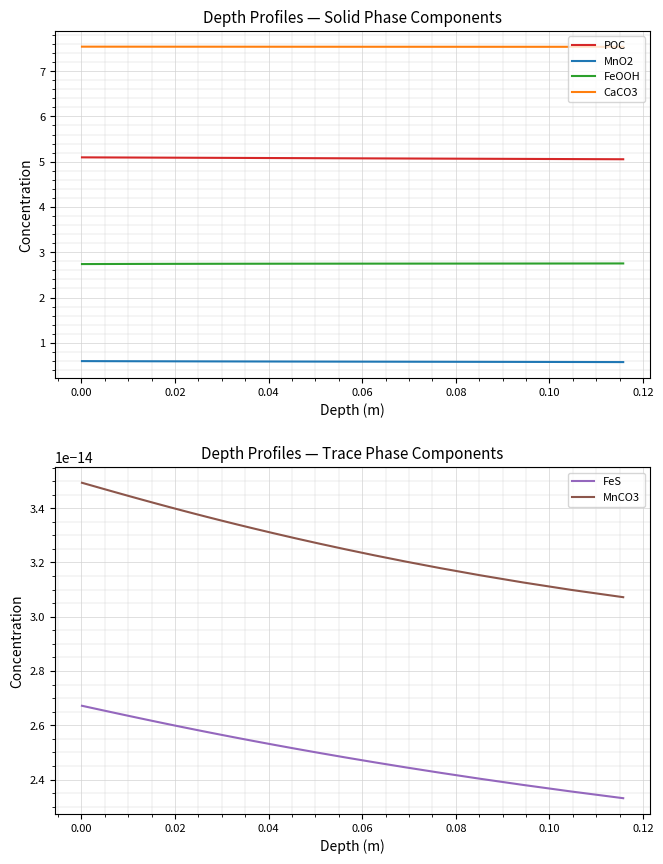

True or false: POC and CaCO3 intersect in this chart.

False